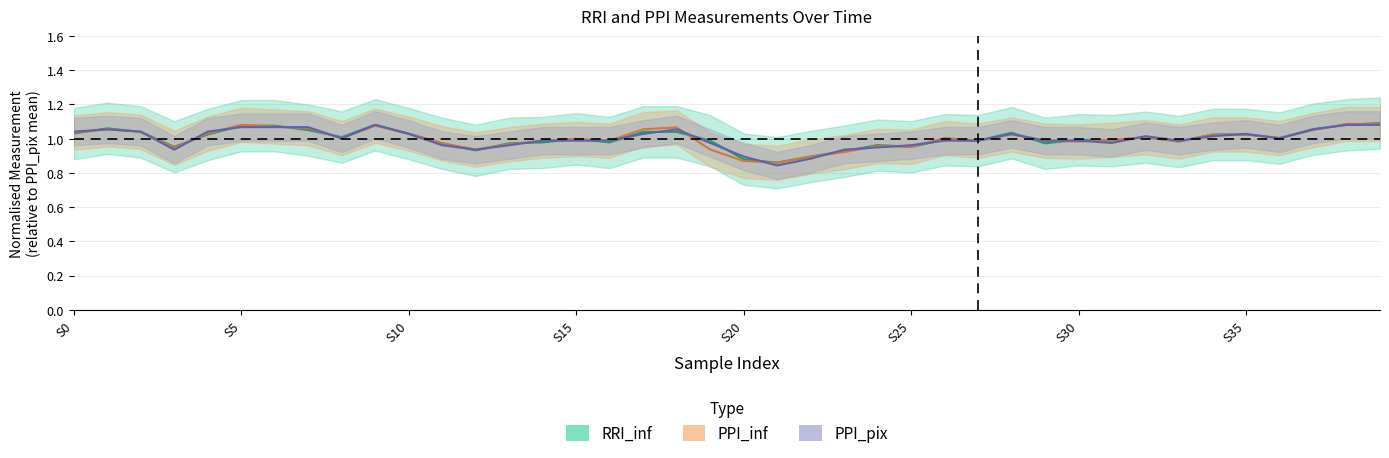

How many data points does each series have?

40